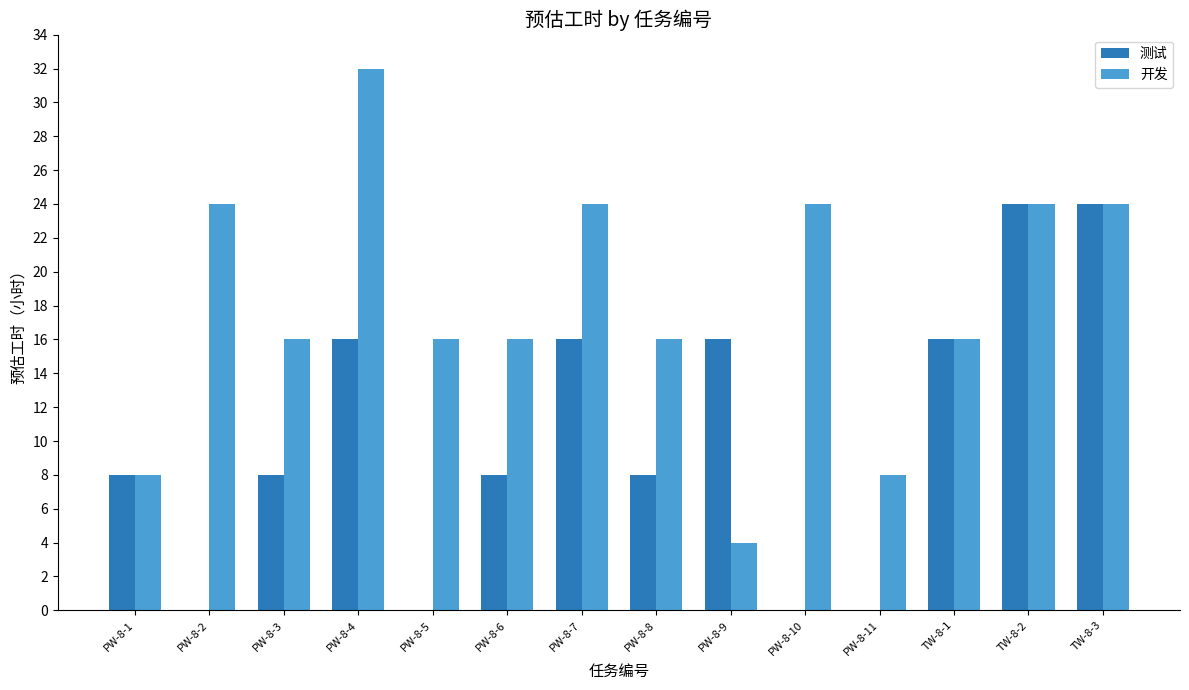

What is the highest value of the 测试 series?

24